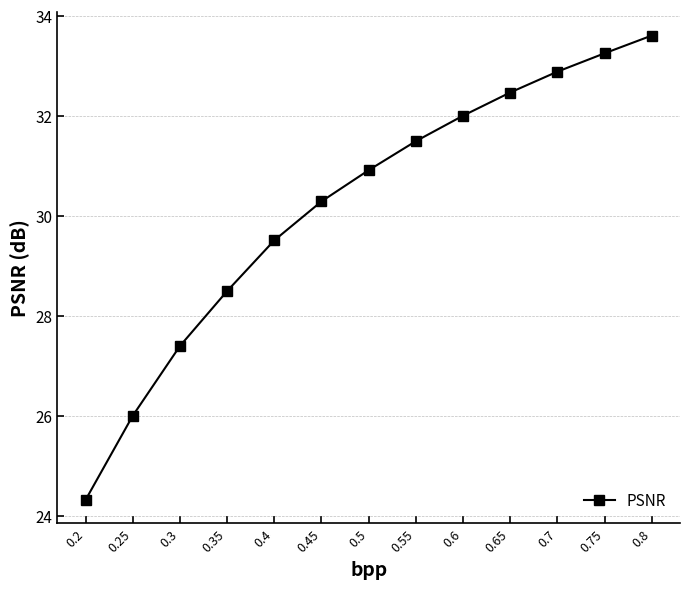

The value at 0.35 is 28.5. True or false?

True